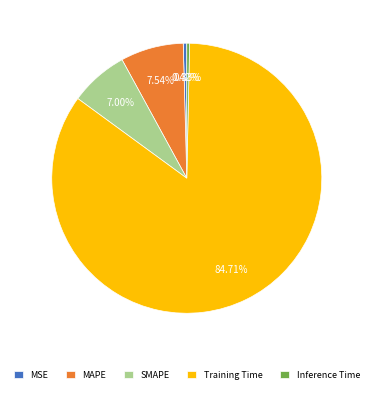

Which has a higher value, SMAPE or Inference Time?

SMAPE